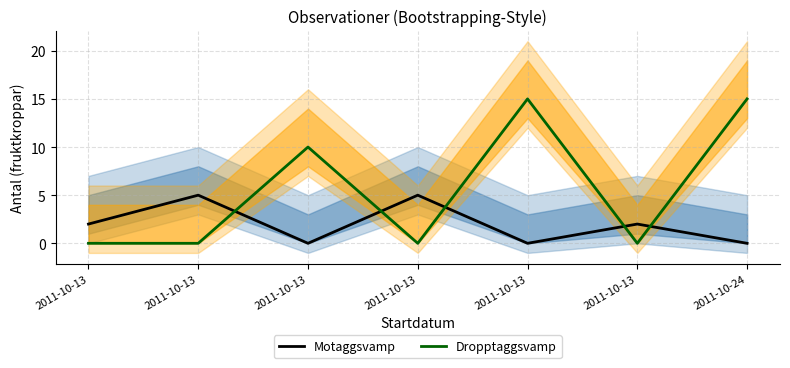

At how many categories does at least one series exceed 10?

2